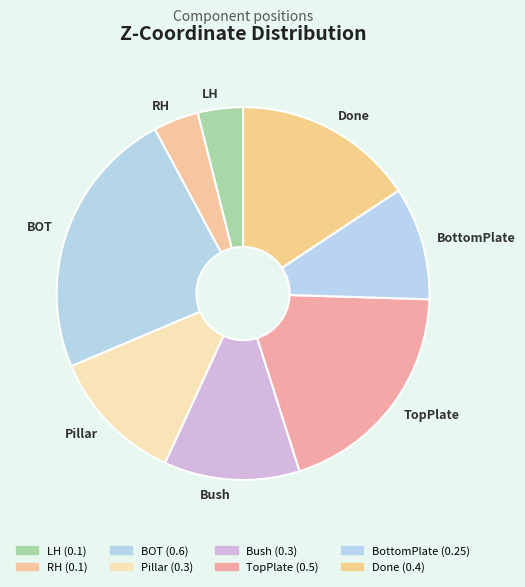

Which has a higher value, LH or Bush?

Bush